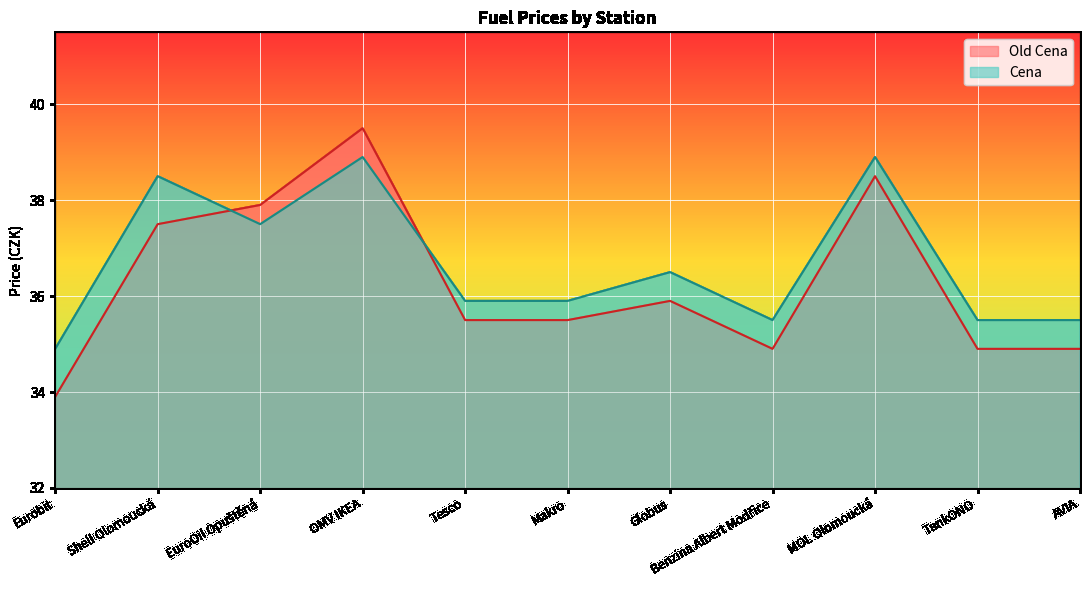

What is the minimum value shown in the chart?

33.9